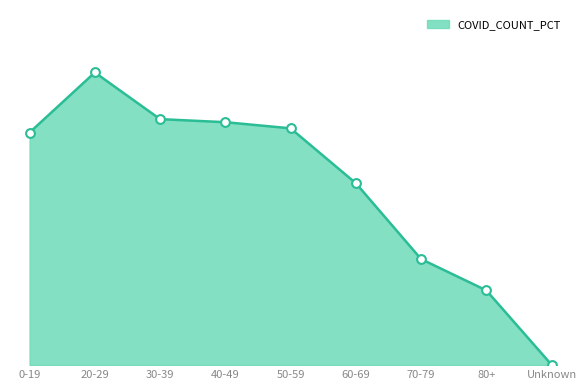

What is the ratio of the value at 30-39 to the value at 60-69?

1.4